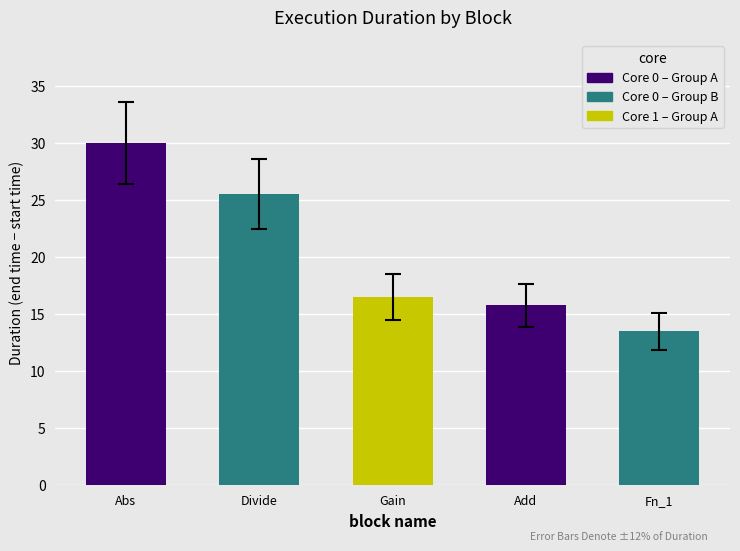

What is the label of the 5th bar from the left?

Fn_1